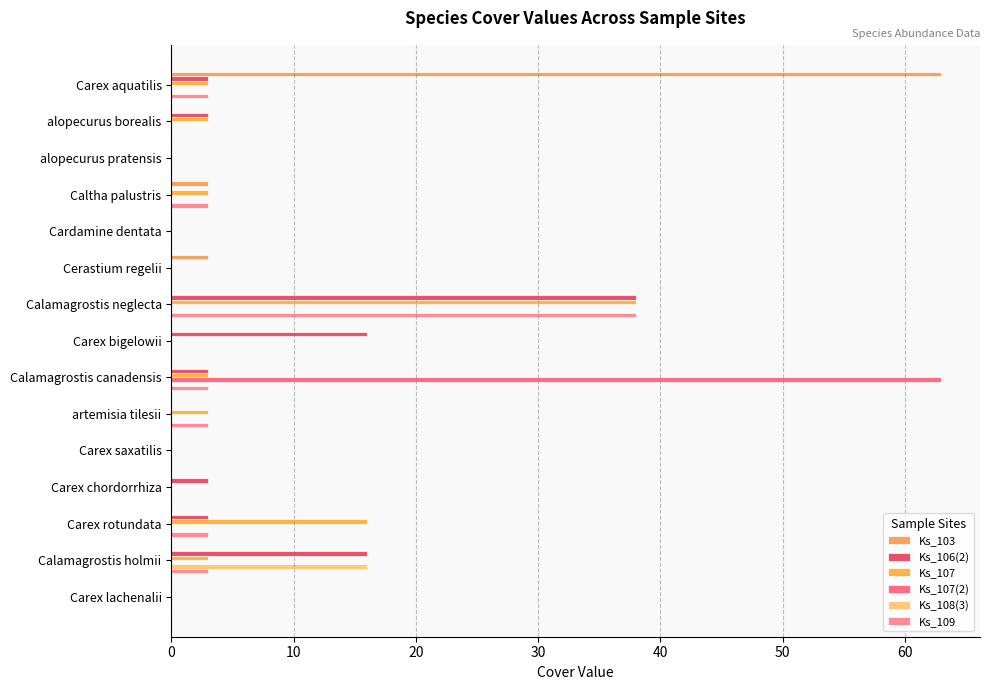

Count the number of data series in this chart.

6